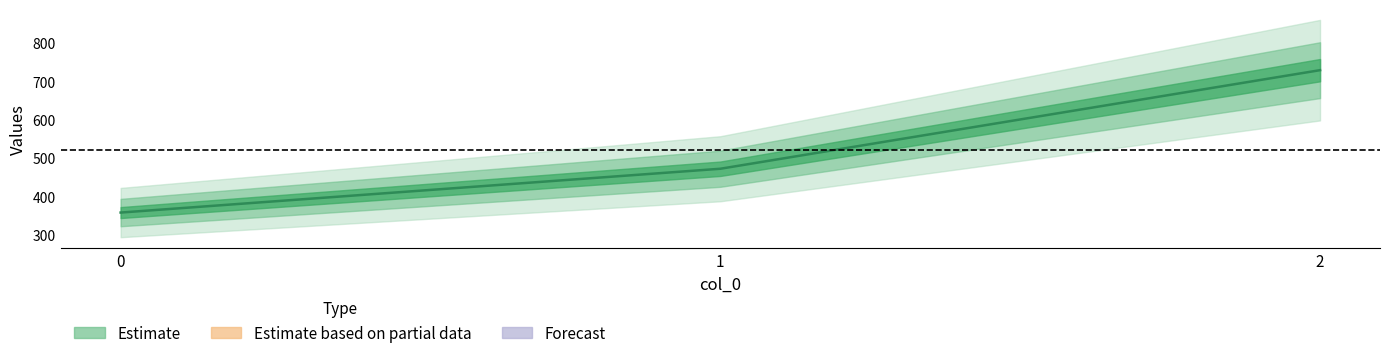

The chart shows a value of 220.1 at 1. True or false?

False